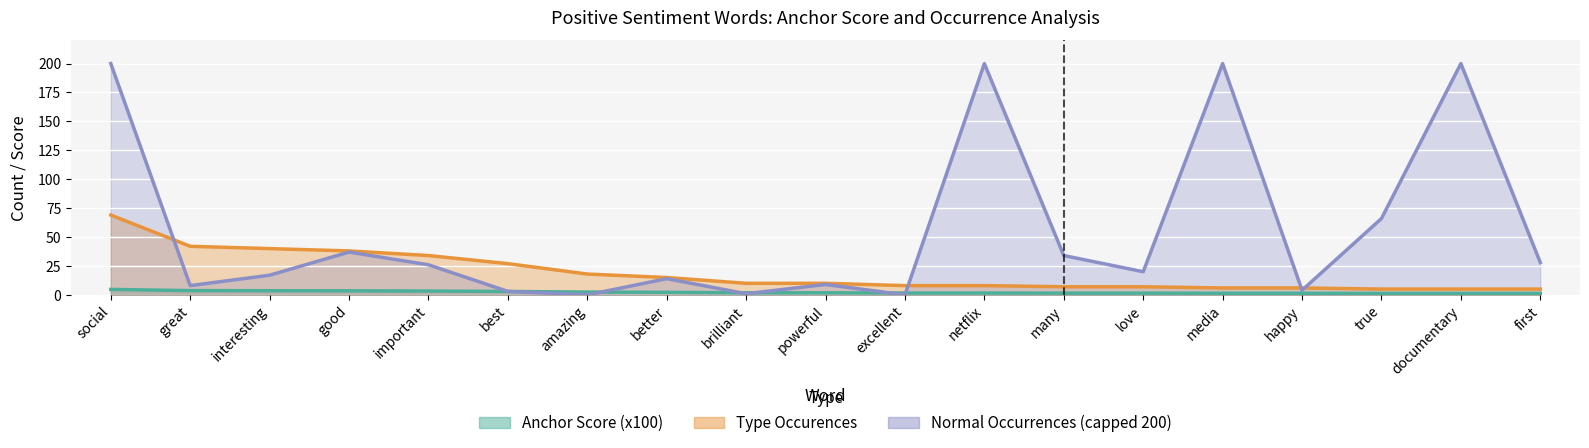

At which label is anchor_score closest to 2?

better